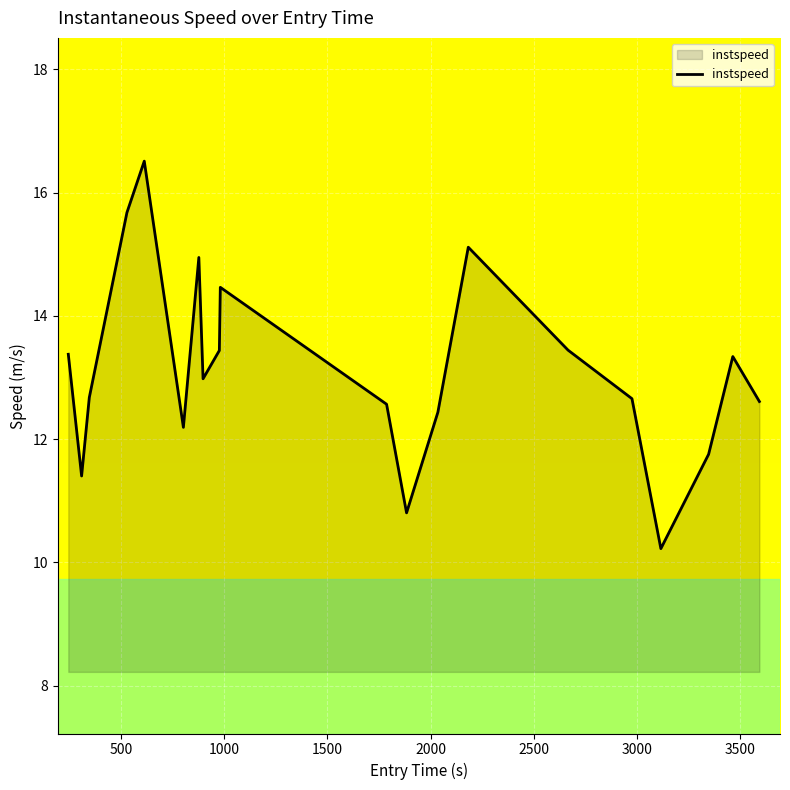

What is the smallest value displayed?

10.2